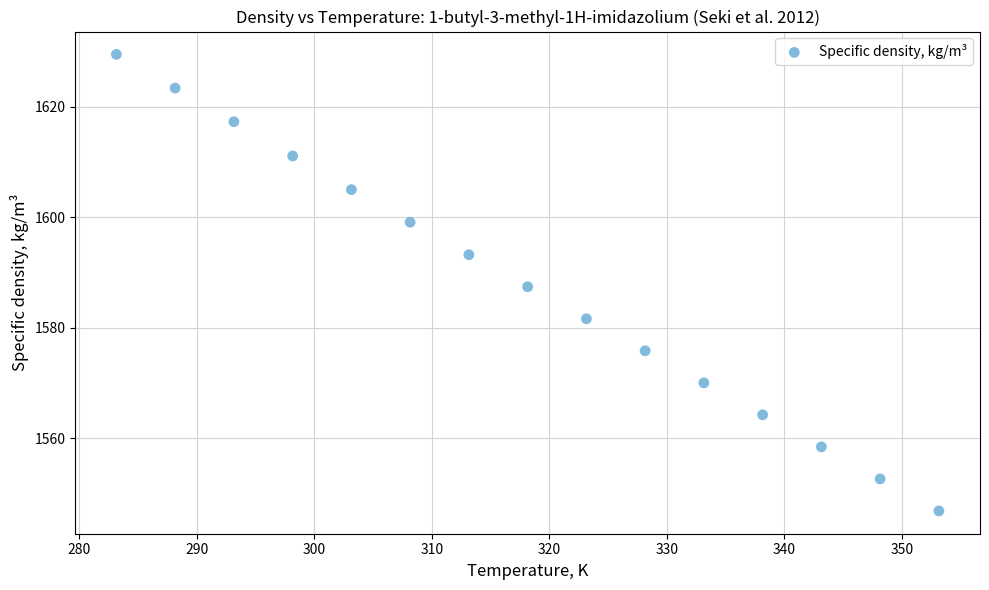

What is the range of X values (max minus min)?

70.0